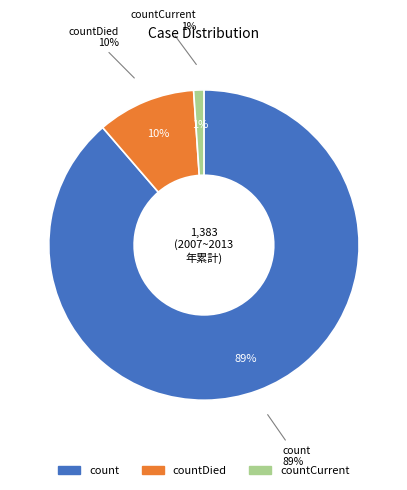

Which slice is the smallest?

countCurrent